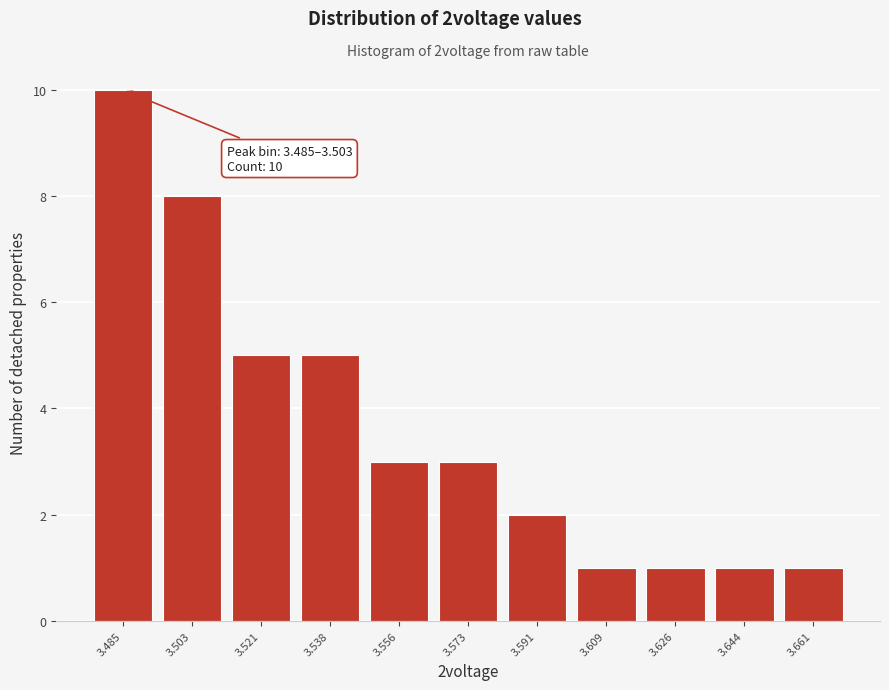

Reading left to right, transcribe all the data shown in this chart.

10	8	5	5	3	3	2	1	1	1	1